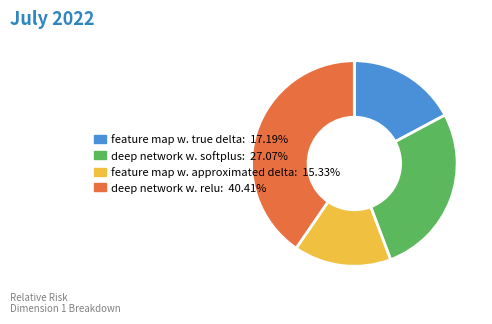

Which category has the smallest portion of the pie?

feature map w. approximated delta